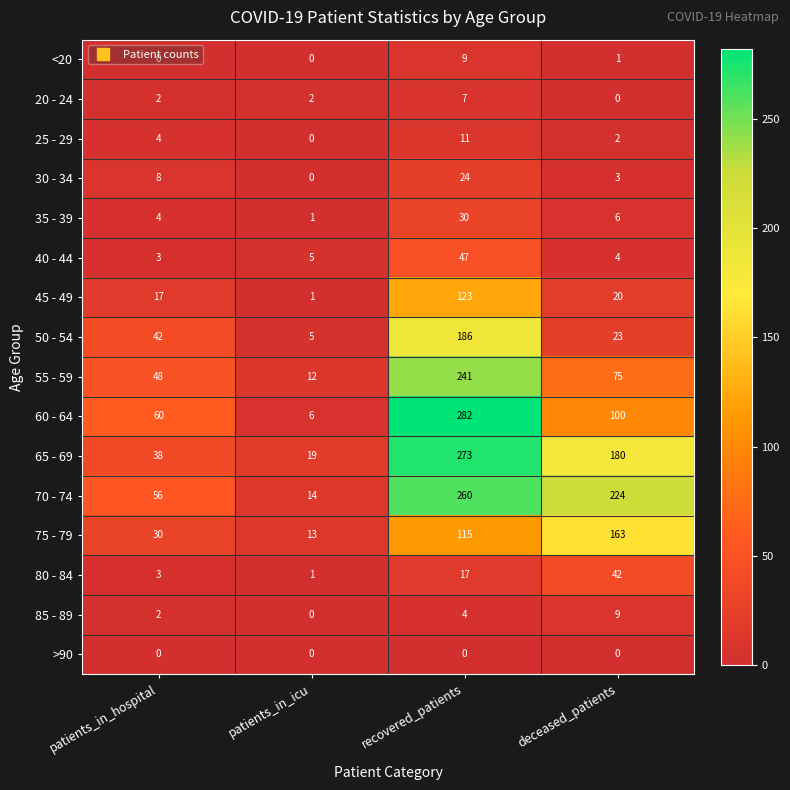

True or false: 75 - 79 has a value of 13 at patients_in_icu.

True